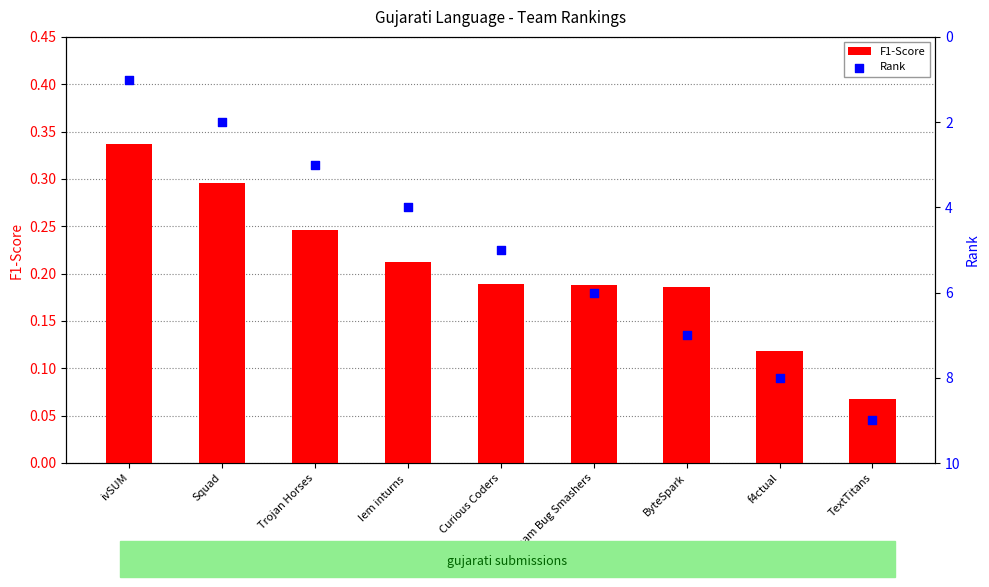

Which series has the widest spread of Y values?

Rank